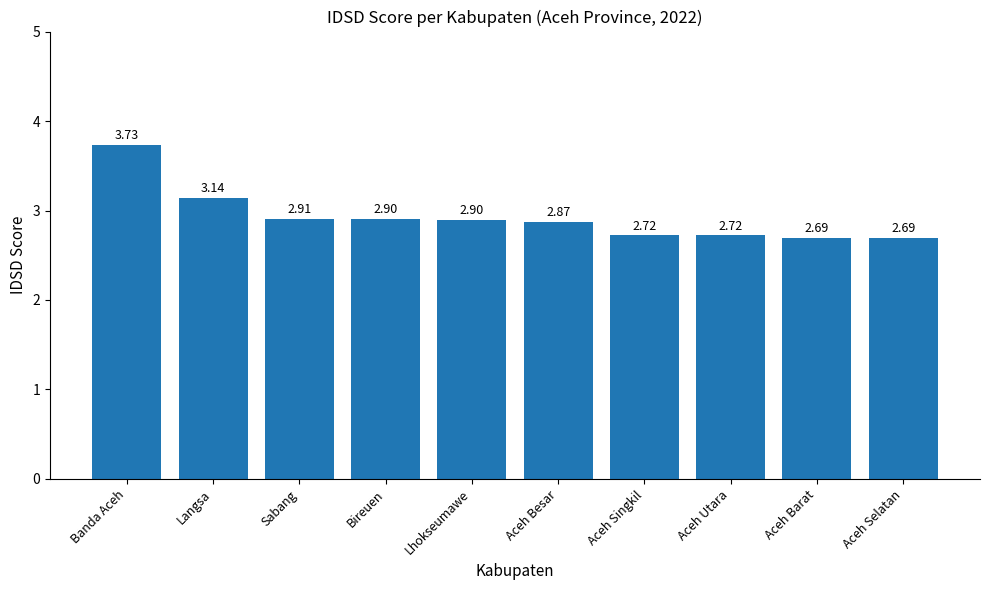

Which category has the highest value across all series?

Banda Aceh